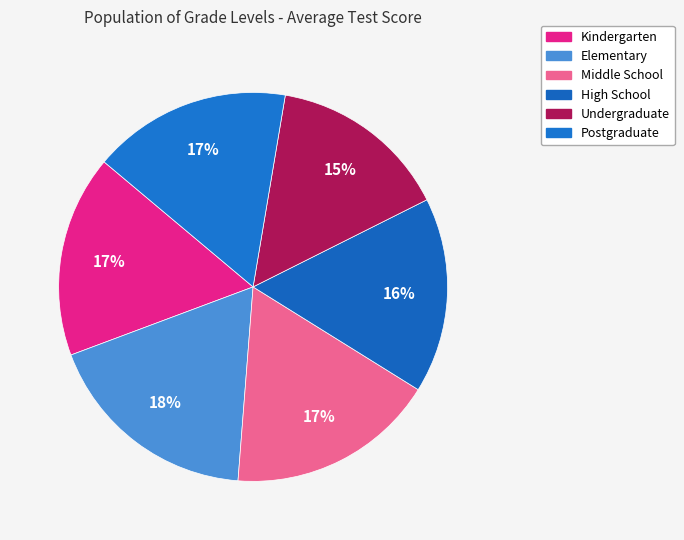

The High School slice represents 4% of the pie. True or false?

False